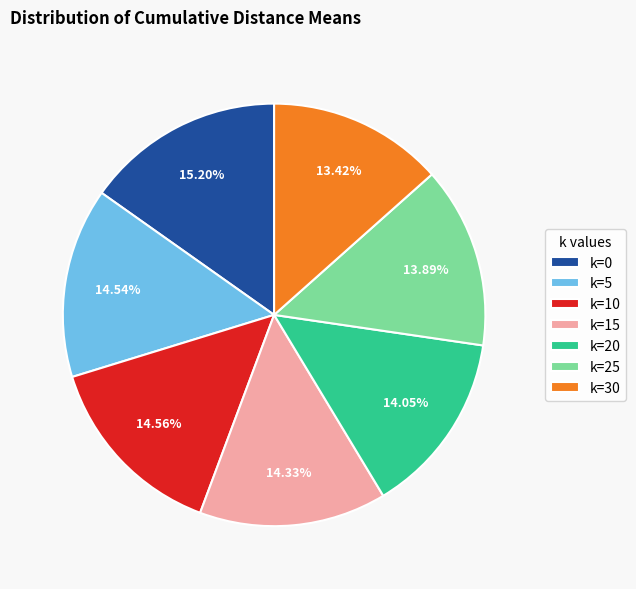

To the nearest percent, what is the difference between the largest and smallest slice percentages?

2%